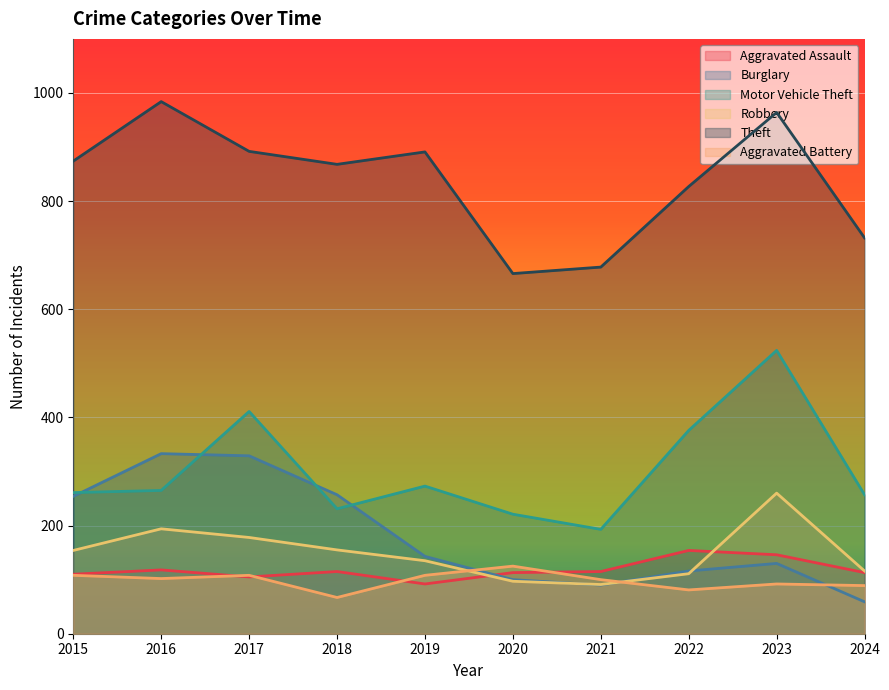

Rank the series at 2022 from lowest to highest value.

Aggravated Battery, Robbery, Burglary, Aggravated Assault, Motor Vehicle Theft, Theft